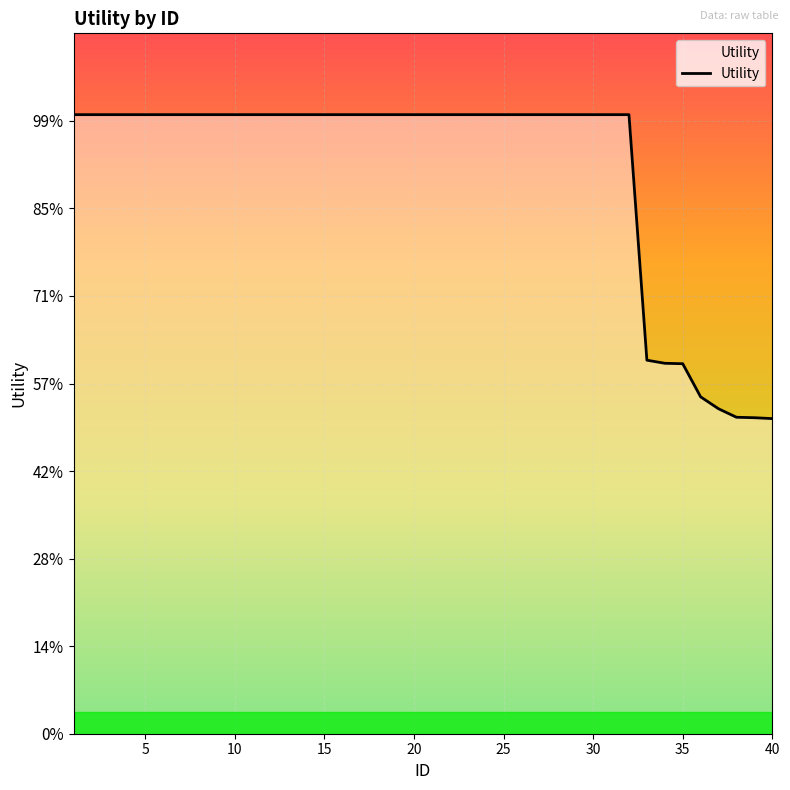

Reading left to right, what are all the values shown in this chart?

1.4	1.4	1.4	1.4	1.4	1.4	1.4	1.4	1.4	1.4	1.4	1.4	1.4	1.4	1.4	1.4	1.4	1.4	1.4	1.4	1.4	1.4	1.4	1.4	1.4	1.4	1.4	1.4	1.4	1.4	1.4	1.4	0.9	0.8	0.8	0.8	0.7	0.7	0.7	0.7